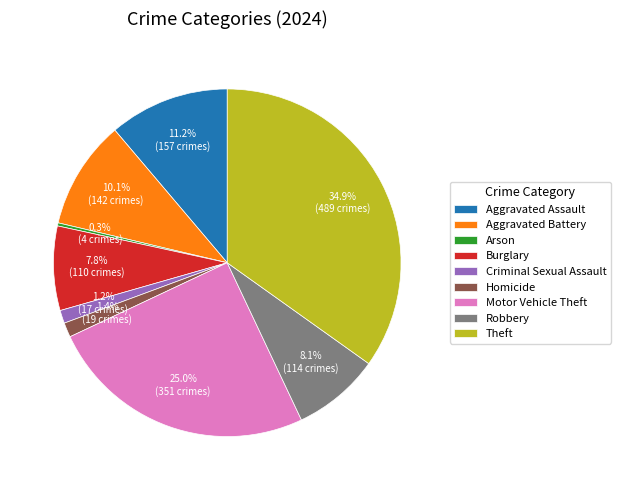

Which category has the biggest portion of the pie?

Theft